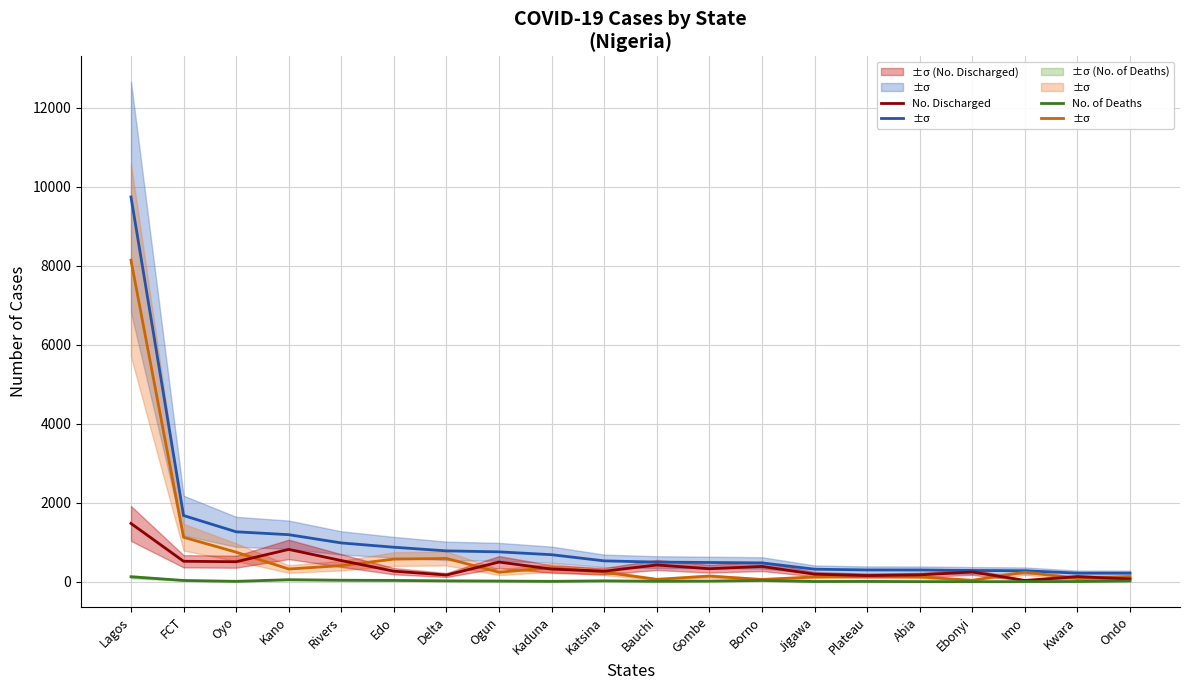

Reading right to left, list all the values displayed in this chart.

No. of Cases (Lab Confirmed): 216	217	278	285	297	298	317	477	487	497	528	684	756	781	873	982	1191	1264	1676	9741
No. of Cases (on admission): 127	83	242	37	121	134	120	58	142	61	239	354	241	589	573	408	322	748	1126	8140
No. Discharged: 70	128	33	247	173	156	191	387	329	424	267	320	498	170	267	536	818	506	518	1475
No. of Deaths: 19	6	3	1	3	8	6	32	16	12	22	10	17	22	33	38	51	10	32	126